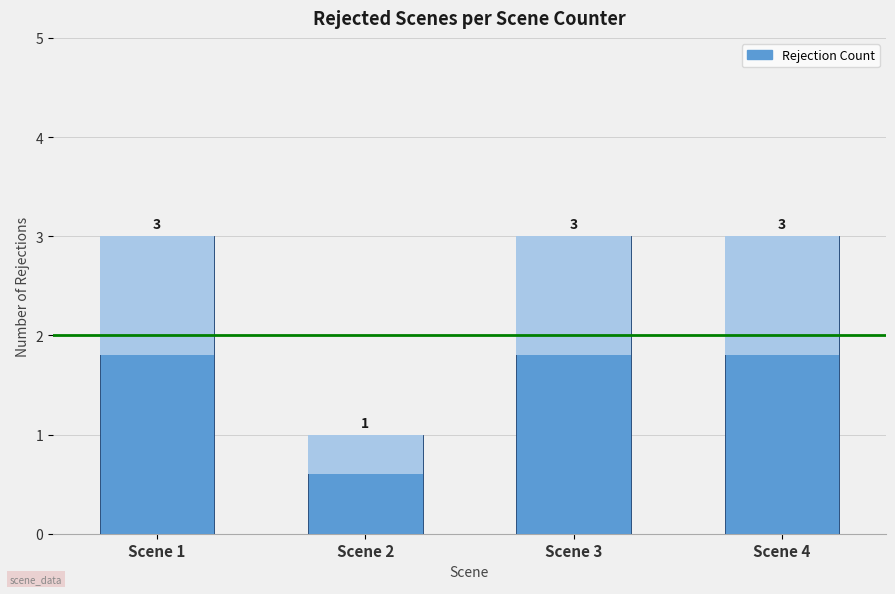

What is the ratio of the value at Scene 4 to the value at Scene 2?

3.0